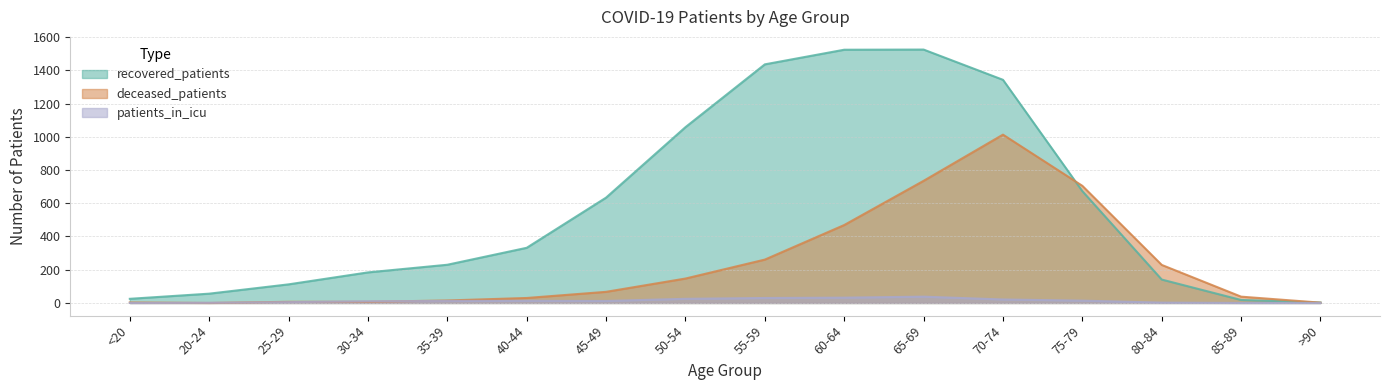

Reading right to left, what are all the values shown in this chart?

recovered_patients: >90=3	85-89=18	80-84=141	75-79=673	70-74=1343	65-69=1525	60-64=1524	55-59=1436	50-54=1058	45-49=634	40-44=332	35-39=230	30-34=184	25-29=112	20-24=56	<20=25
deceased_patients: >90=2	85-89=38	80-84=229	75-79=705	70-74=1013	65-69=735	60-64=469	55-59=261	50-54=147	45-49=67	40-44=30	35-39=15	30-34=7	25-29=7	20-24=0	<20=3
patients_in_icu: >90=0	85-89=0	80-84=2	75-79=14	70-74=21	65-69=38	60-64=32	55-59=30	50-54=25	45-49=12	40-44=13	35-39=12	30-34=10	25-29=5	20-24=1	<20=0